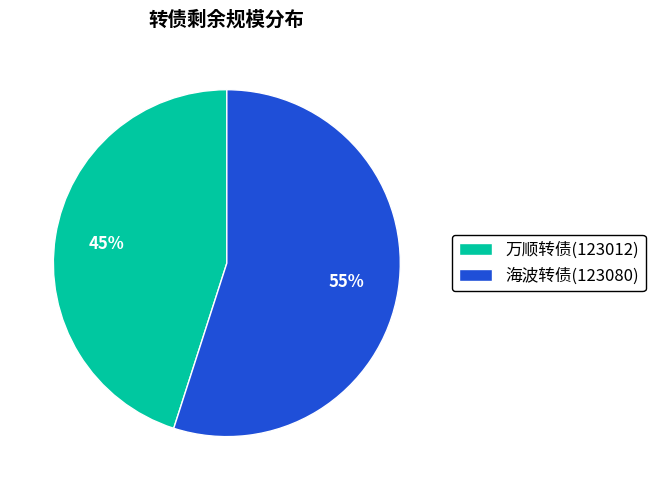

Which slice is the smallest?

万顺转债(123012)